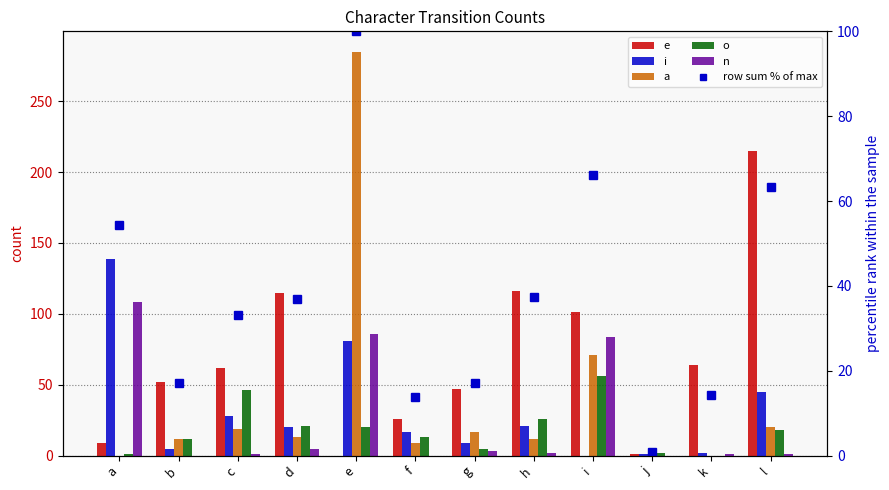

Which label corresponds to the smallest value in the chart?

e